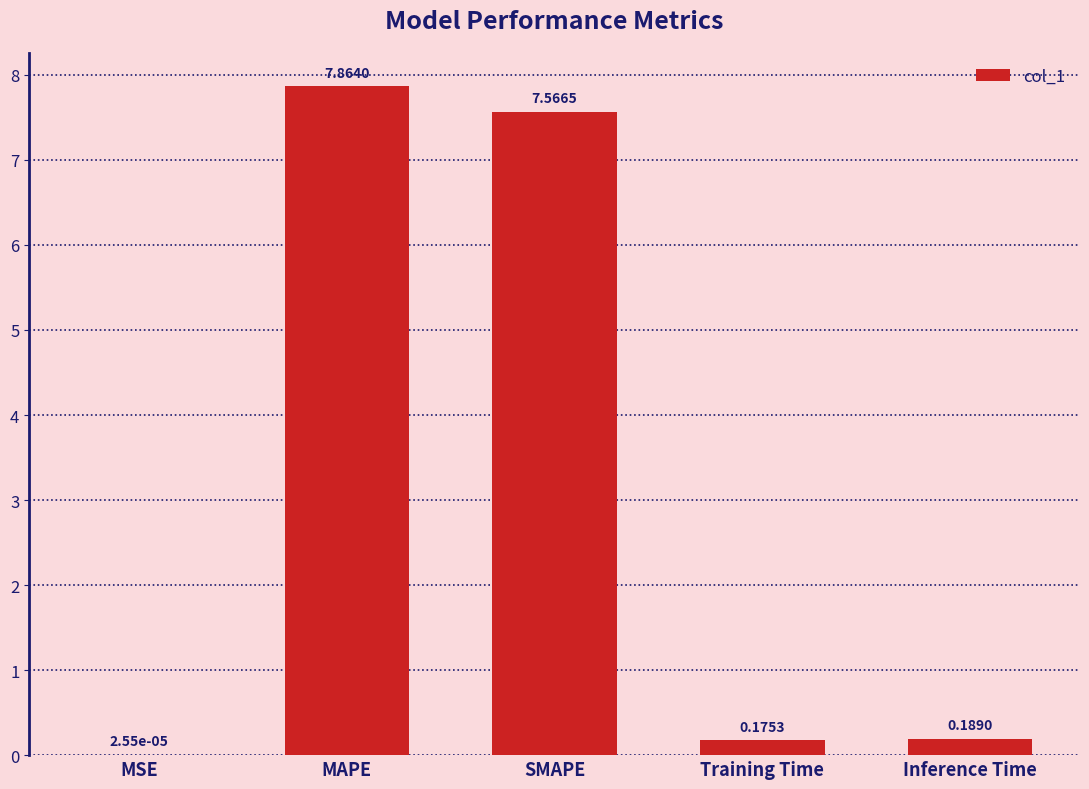

What is the greatest value displayed?

7.9